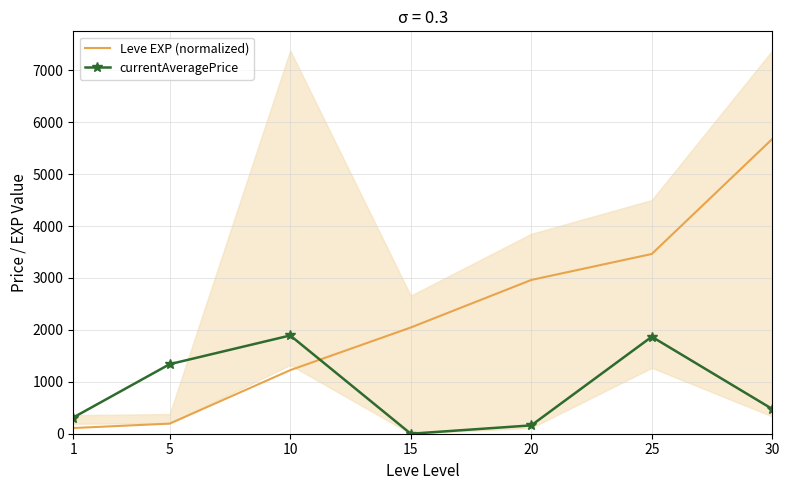

True or false: currentAveragePriceNQ has more than 1 interior local peaks.

True